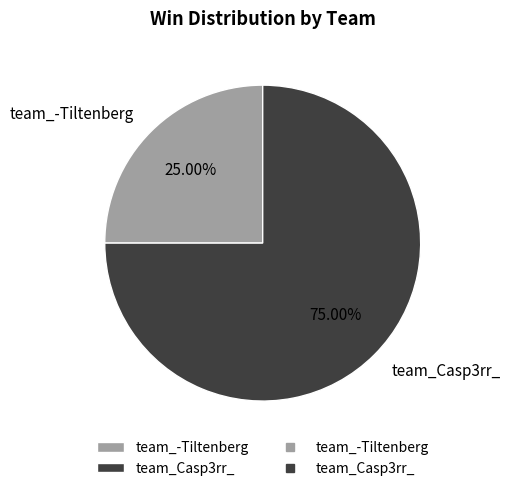

What percentage is the team_Casp3rr_ slice, to the nearest percent?

75%